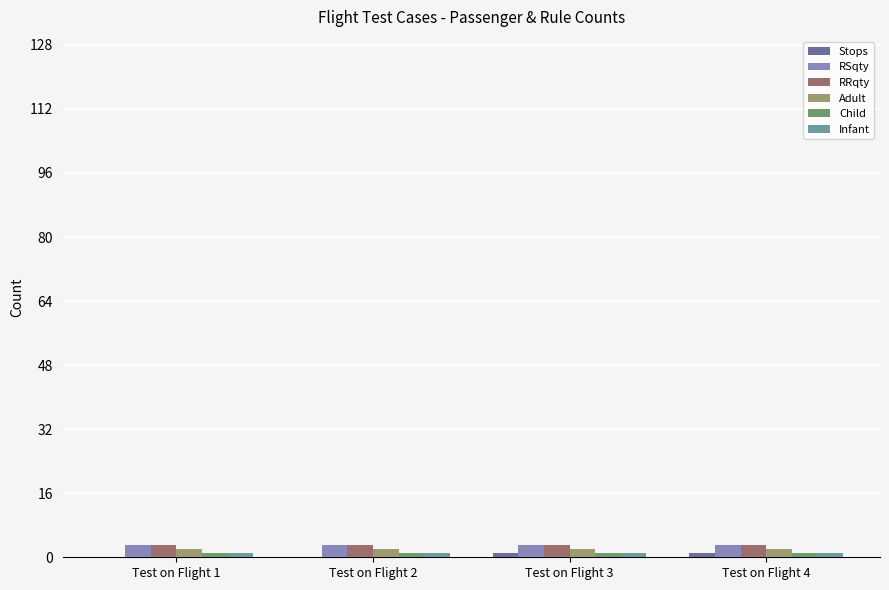

How many groups of bars are there?

4